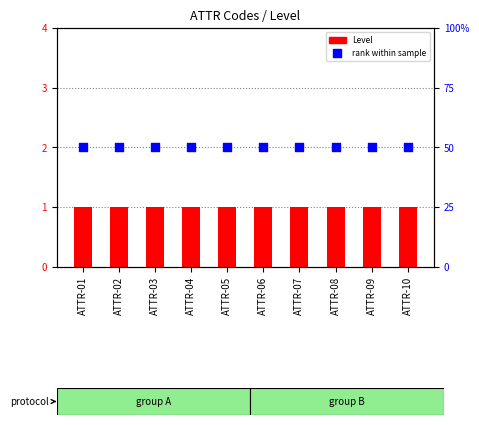

Which series reaches the minimum Y coordinate?

Level